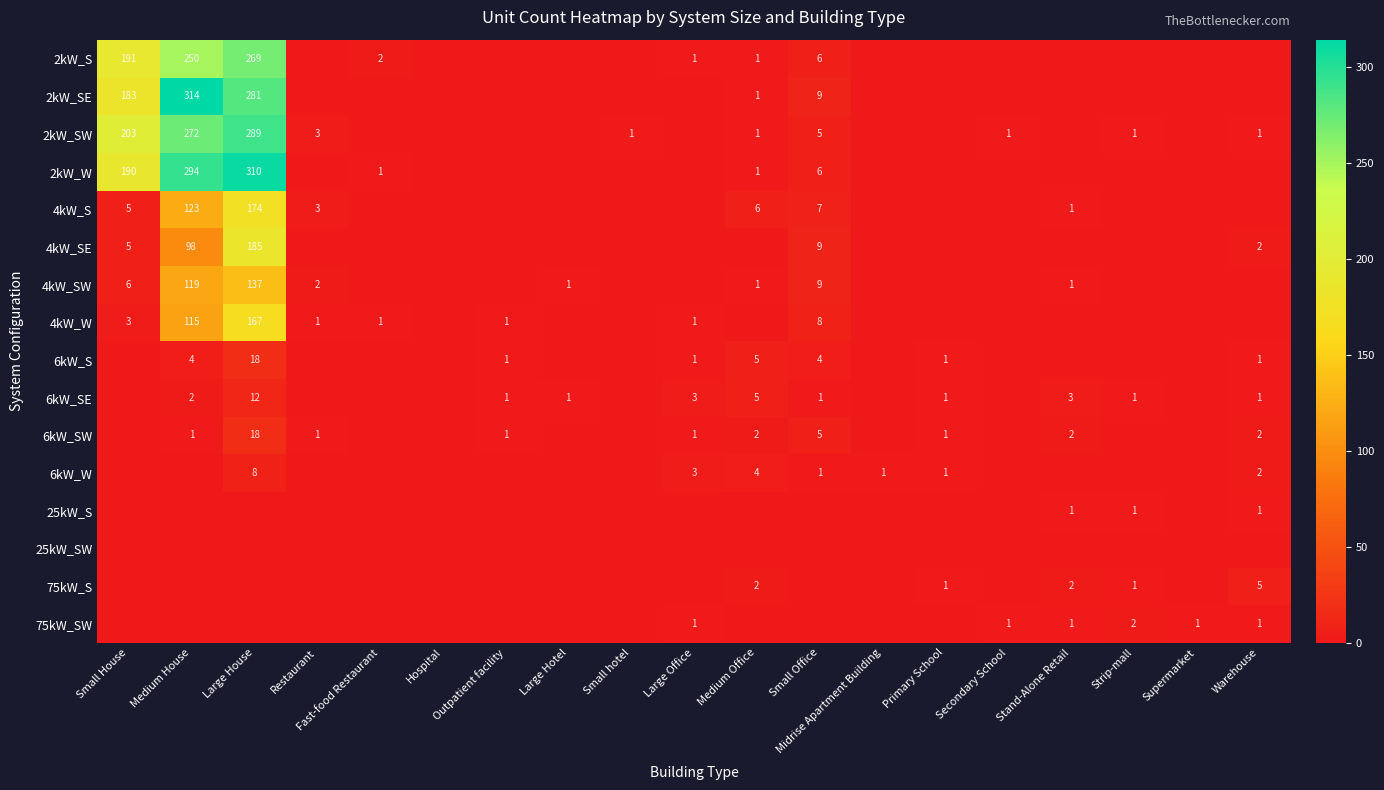

Which has a higher value, Medium House or Midrise Apartment Building?

Medium House